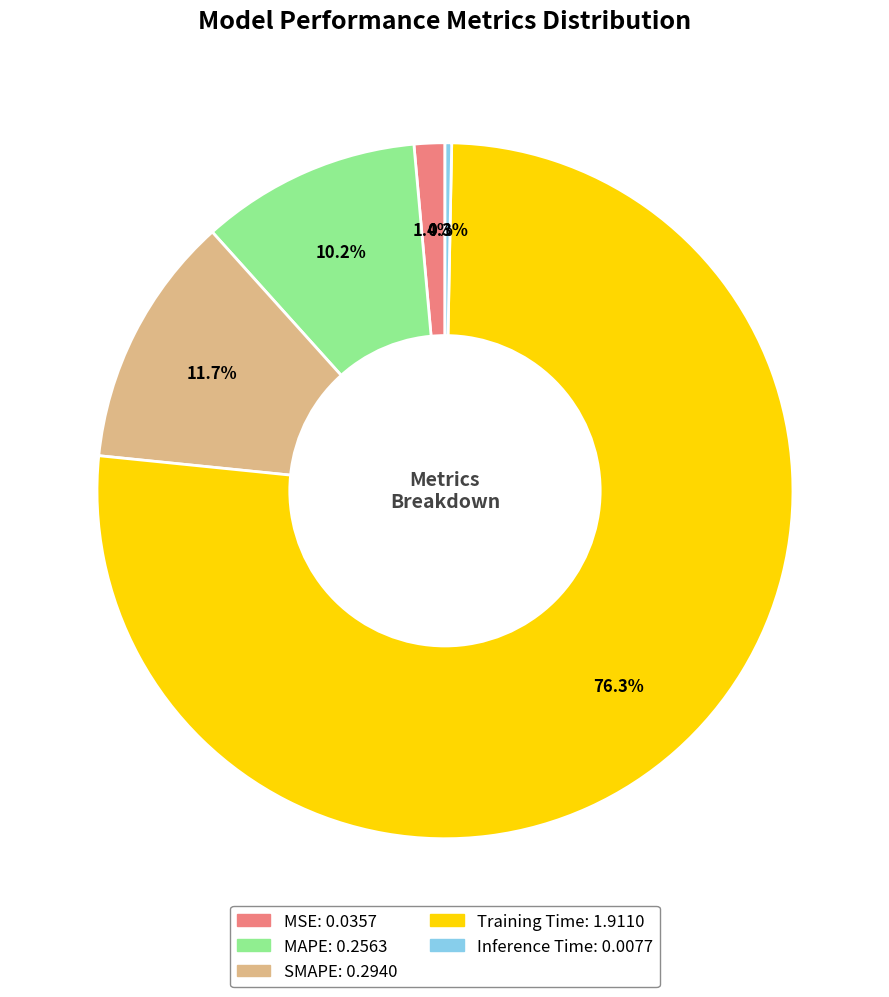

Between Training Time and MSE, which is larger?

Training Time